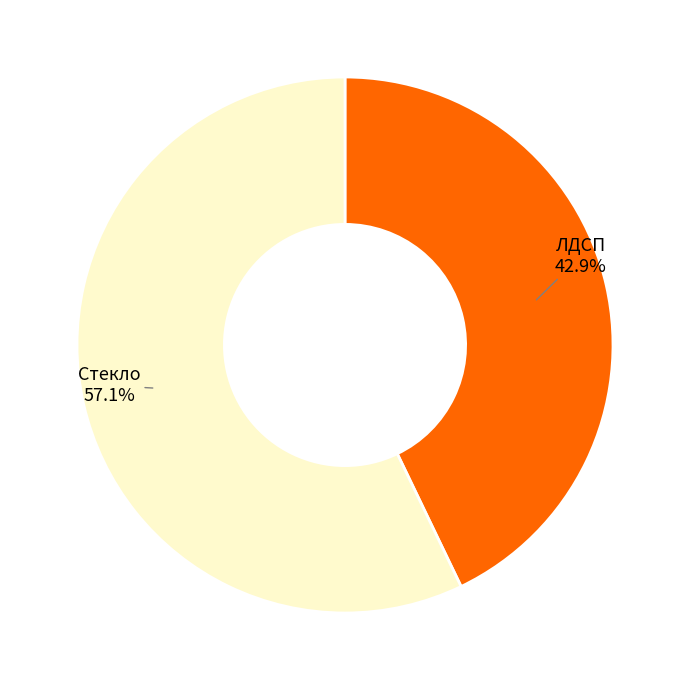

To the nearest percent, what is the difference between the largest and smallest slice percentages?

14%